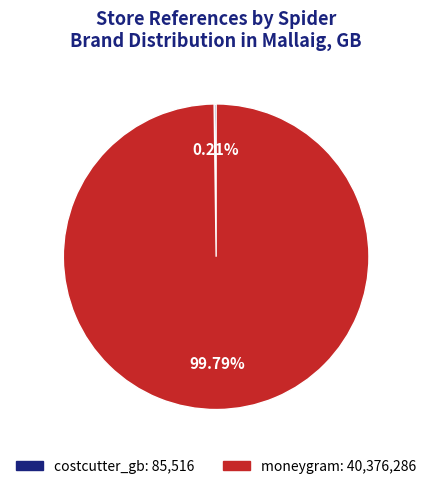

Which slice is the largest?

moneygram